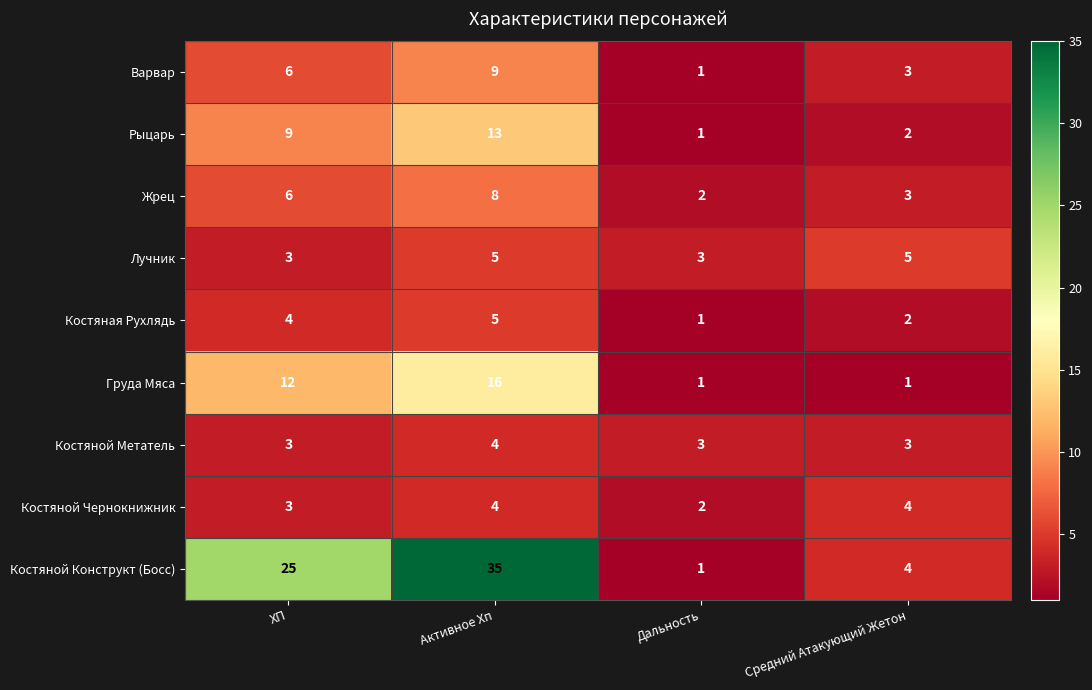

Is it true that Рыцарь equals 2 at Дальность?

False